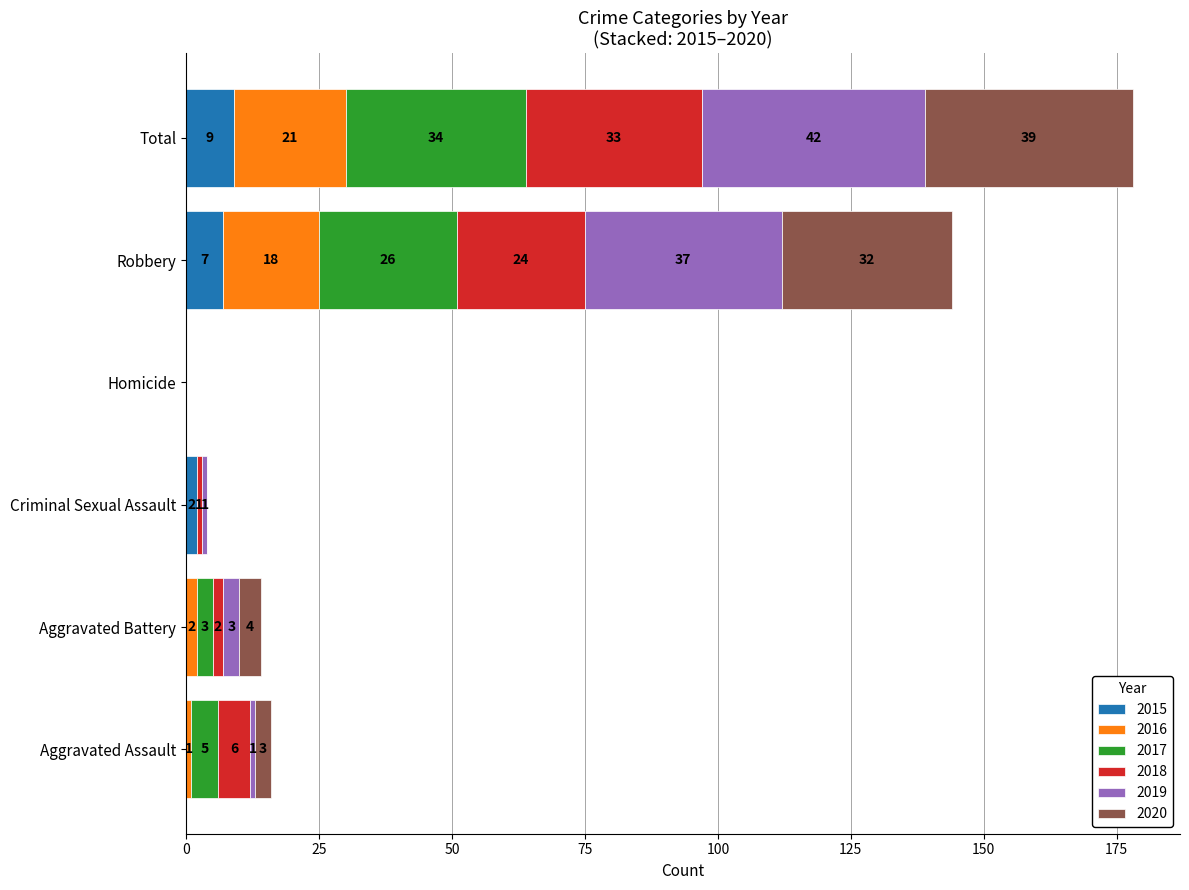

What is the total value across all series at Robbery?

144